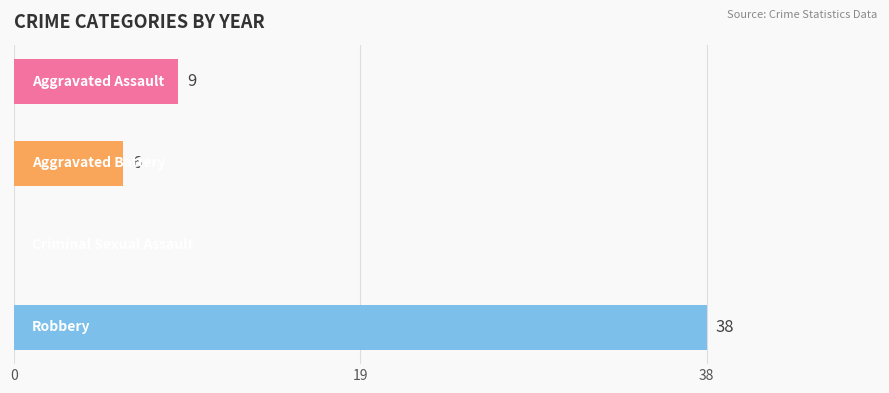

What is the sum of all values?

53